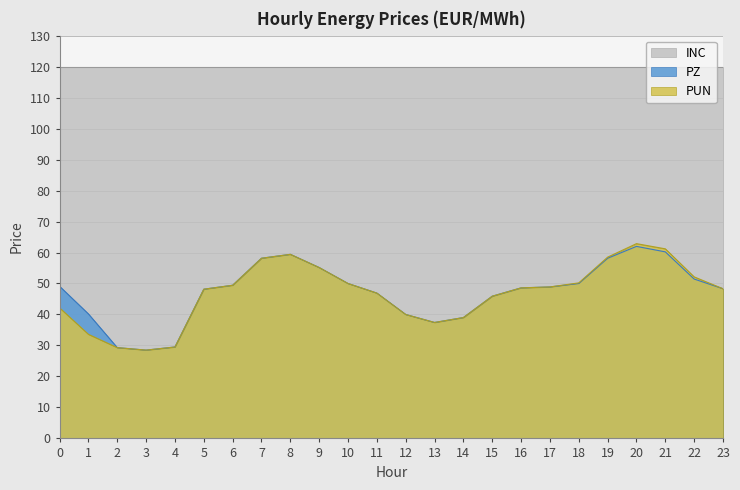

True or false: INC and PUN intersect in this chart.

False